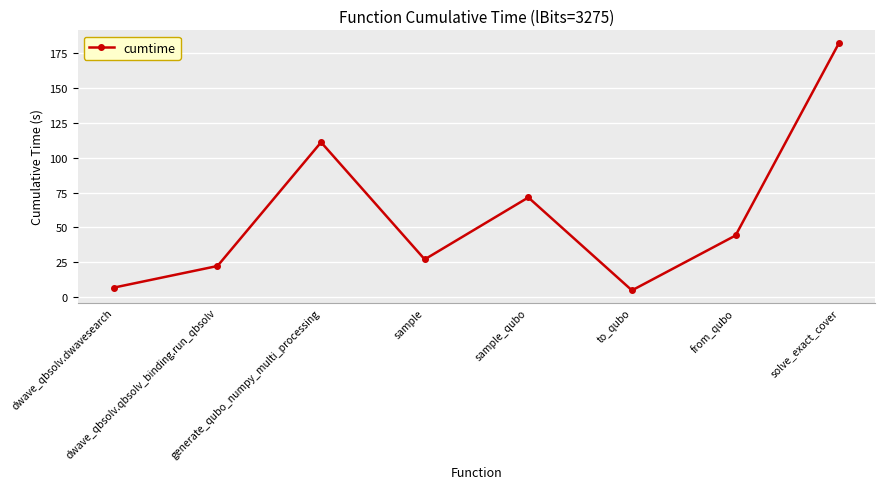

What is the difference between the second highest and second lowest values?

104.4